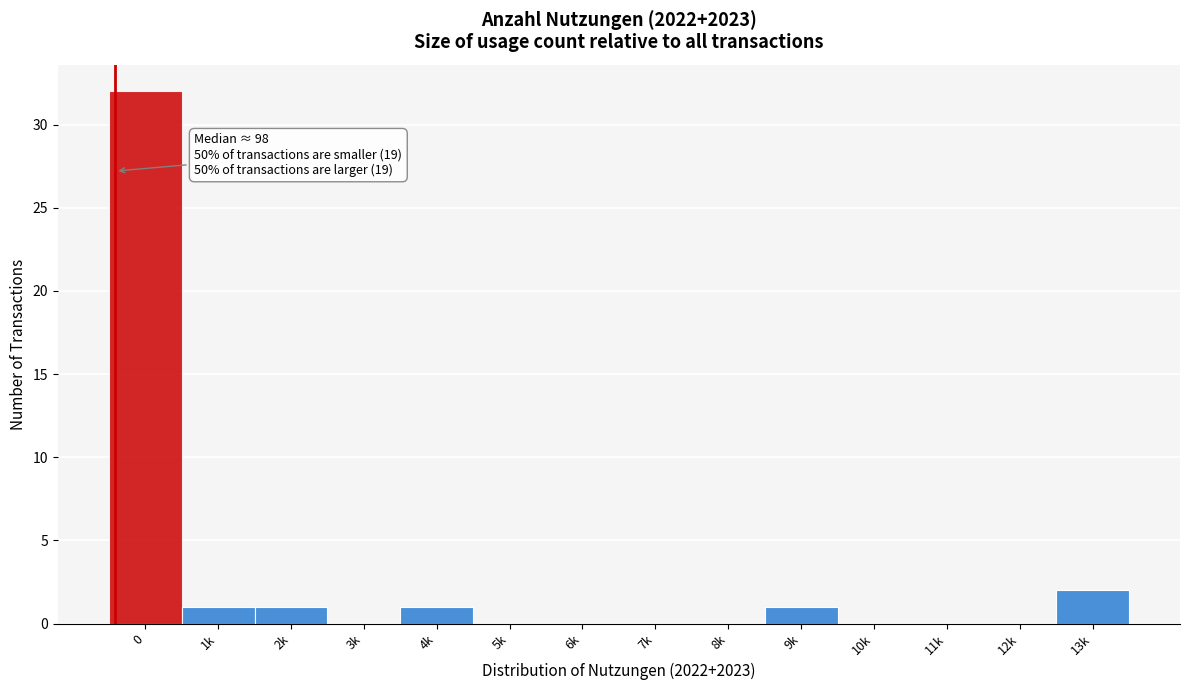

Reading left to right, transcribe all the data shown in this chart.

0=32	1k=1	2k=1	3k=0	4k=1	5k=0	6k=0	7k=0	8k=0	9k=1	10k=0	11k=0	12k=0	13k=2